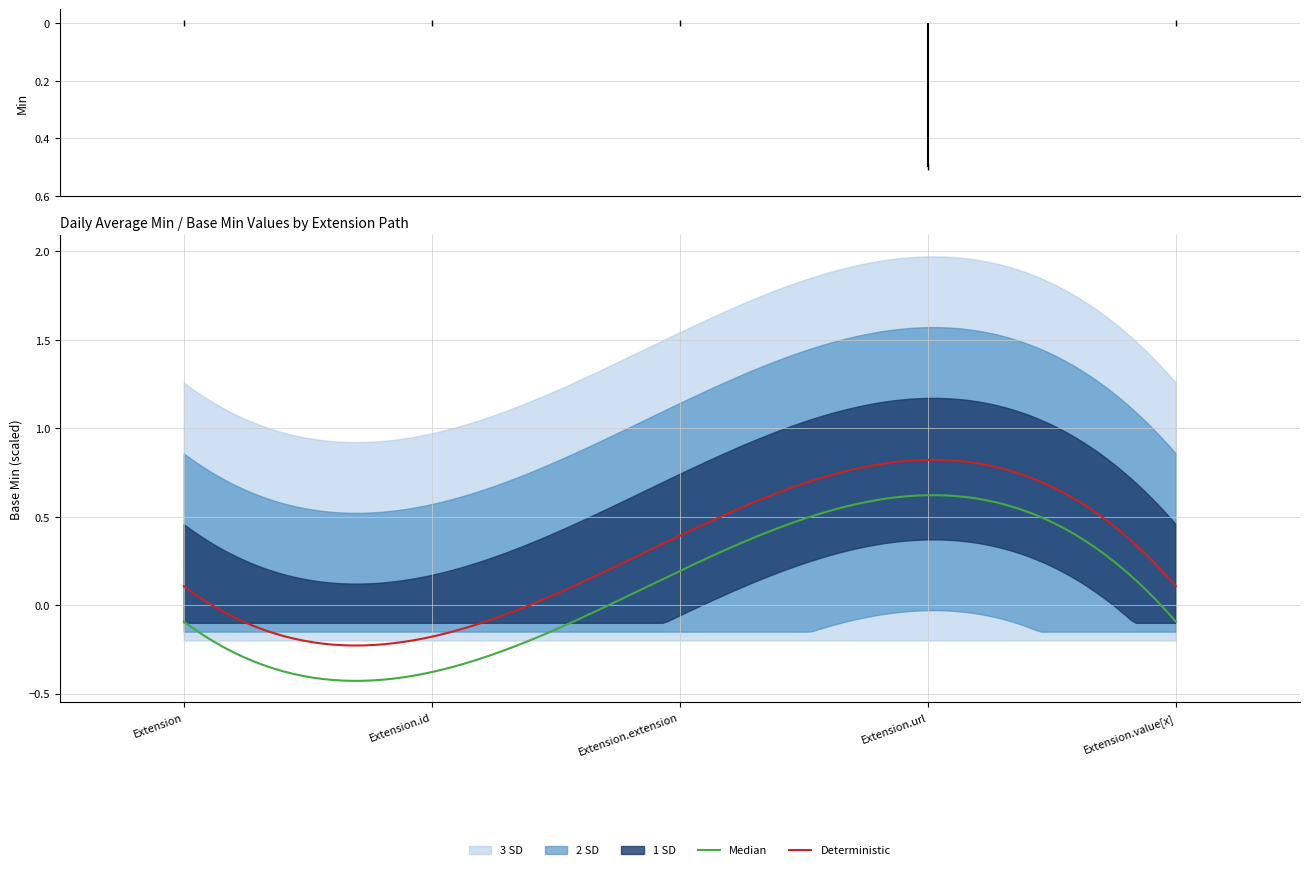

What position from the left is Extension.value[x]?

5